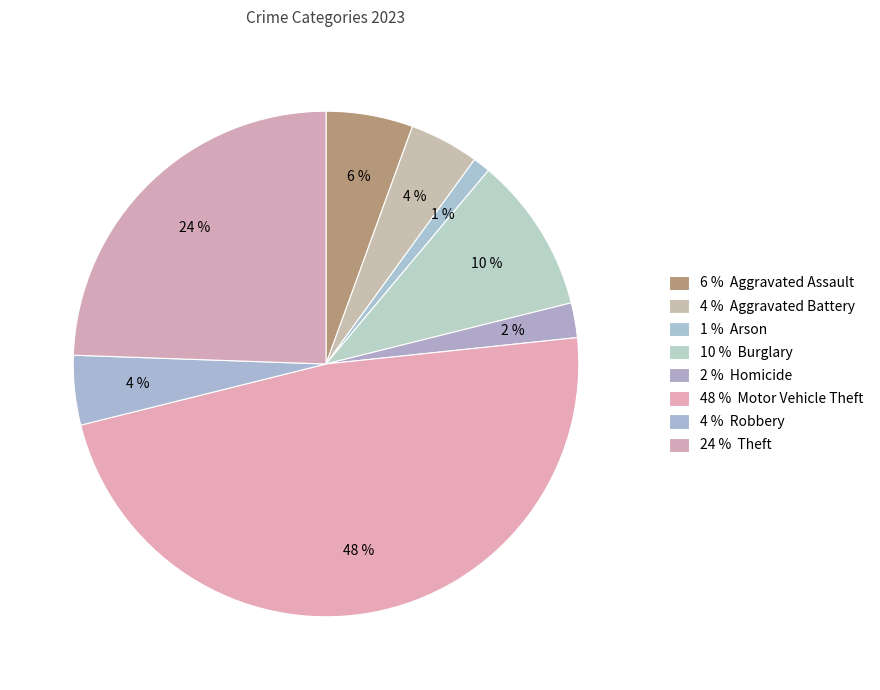

How many slices are in this pie chart?

8